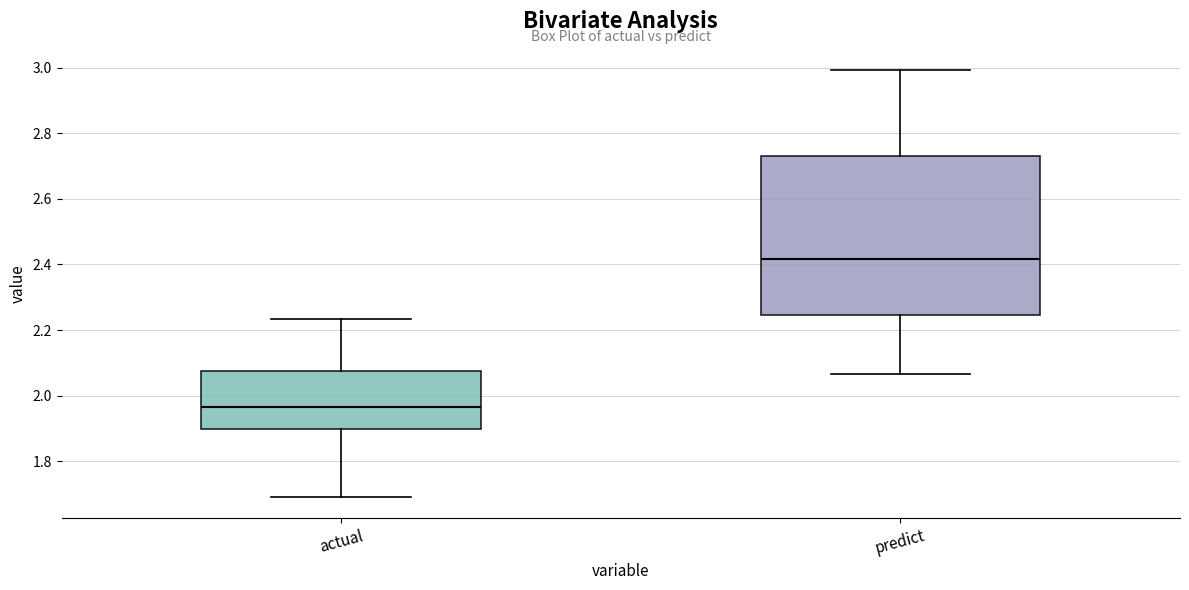

Which box is the tallest, from its lower edge to its upper edge?

predict